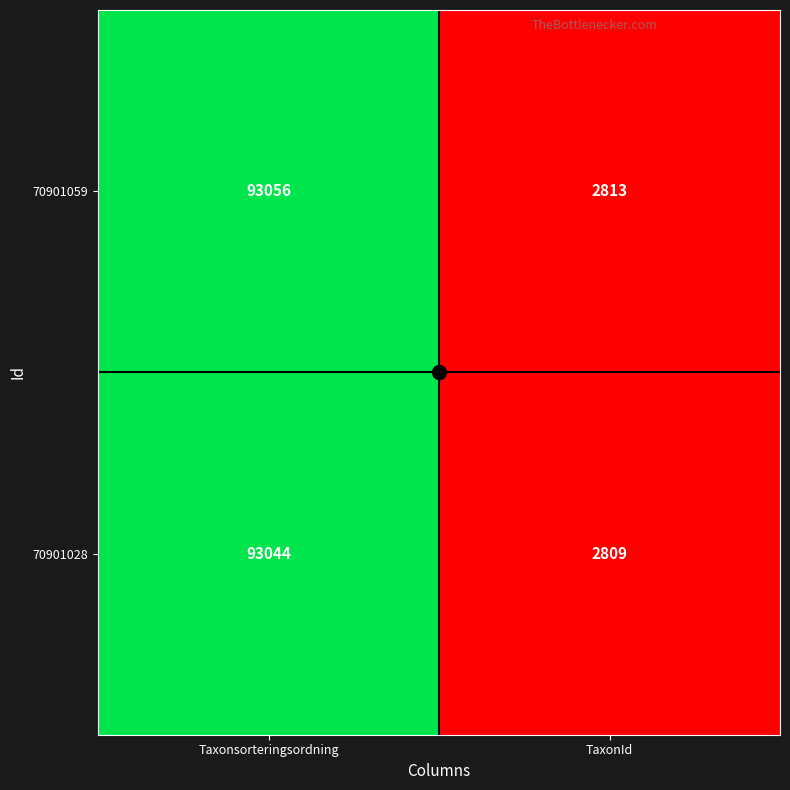

Which series has the largest total across all categories?

70901059